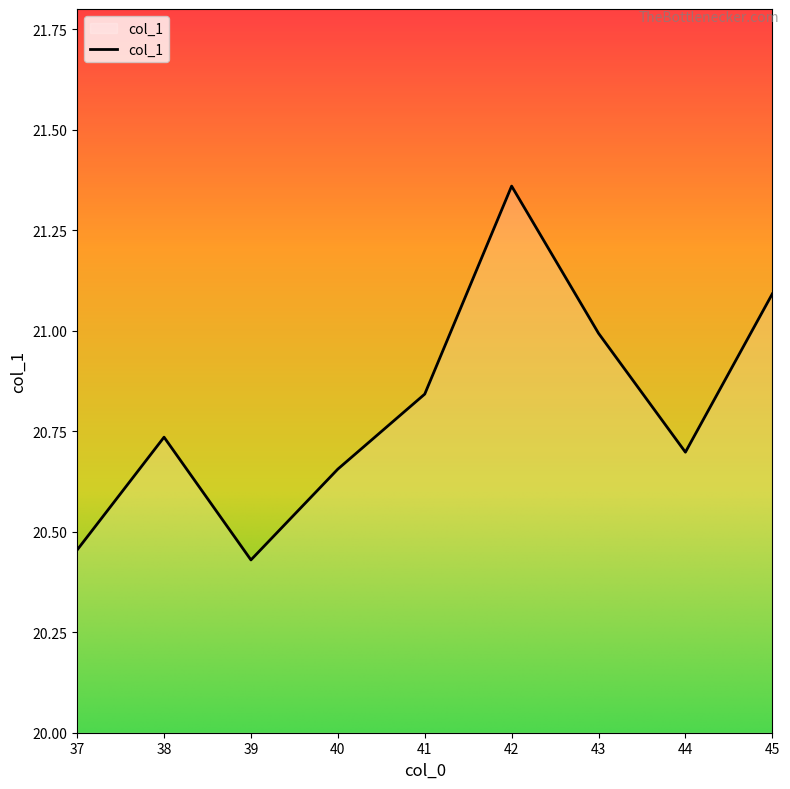

Does the chart display data point markers on the line(s)?

No